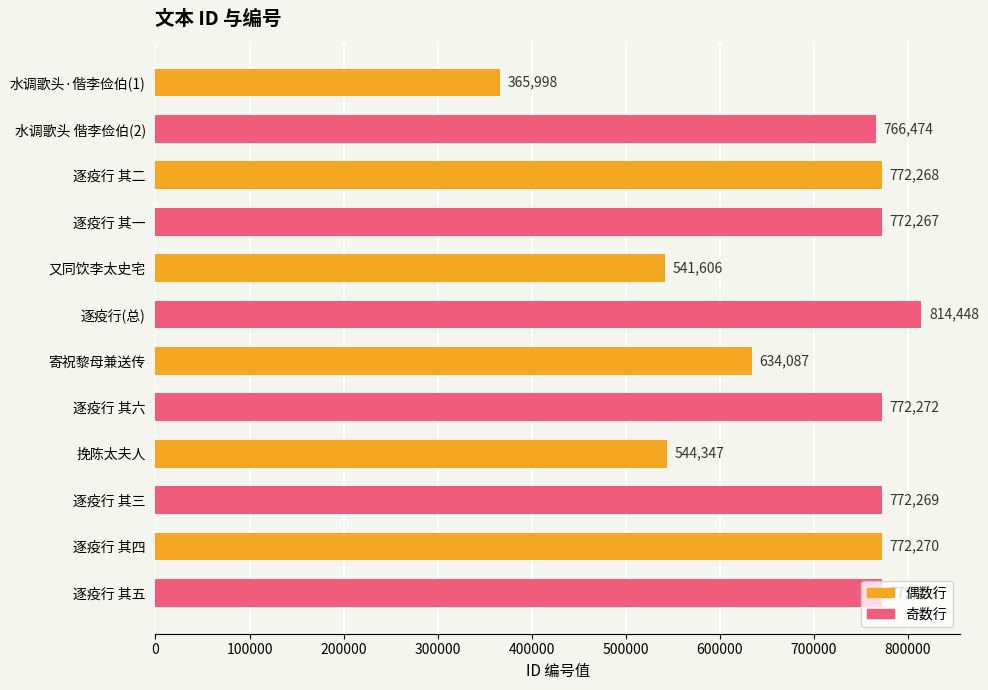

How many categories are shown in the chart?

12